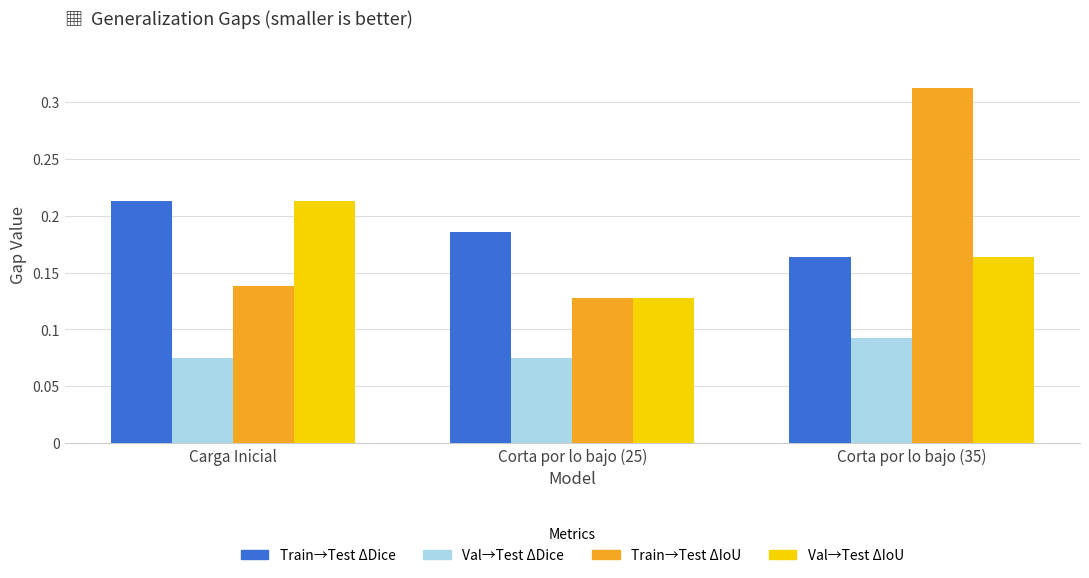

Which series has the widest spread of values?

Train→Test ΔIoU